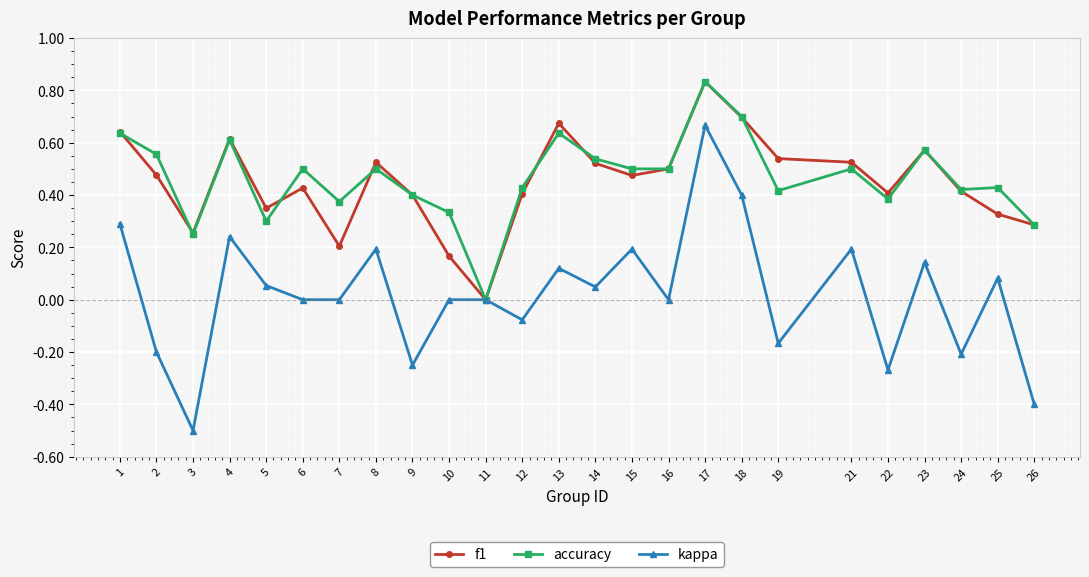

How many lines are shown in the chart?

3